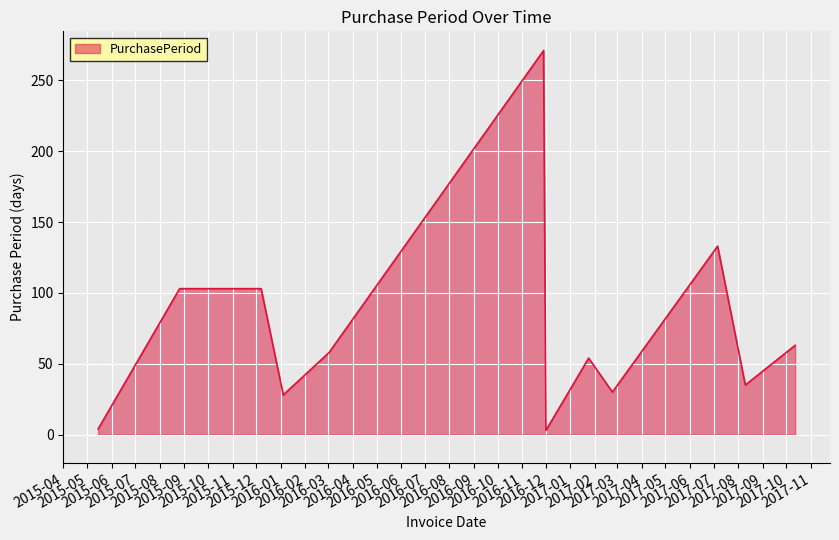

What is the difference between the maximum and minimum values?

268